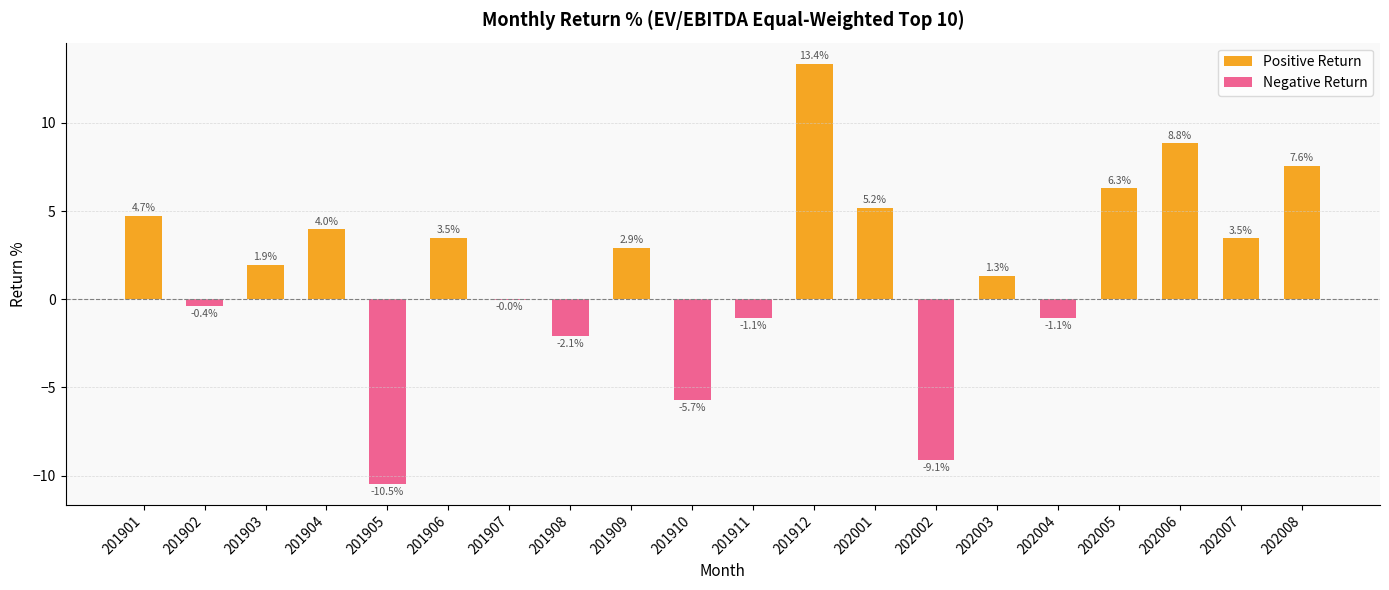

Which series changed the most between 201909 and 202001?

Positive Return